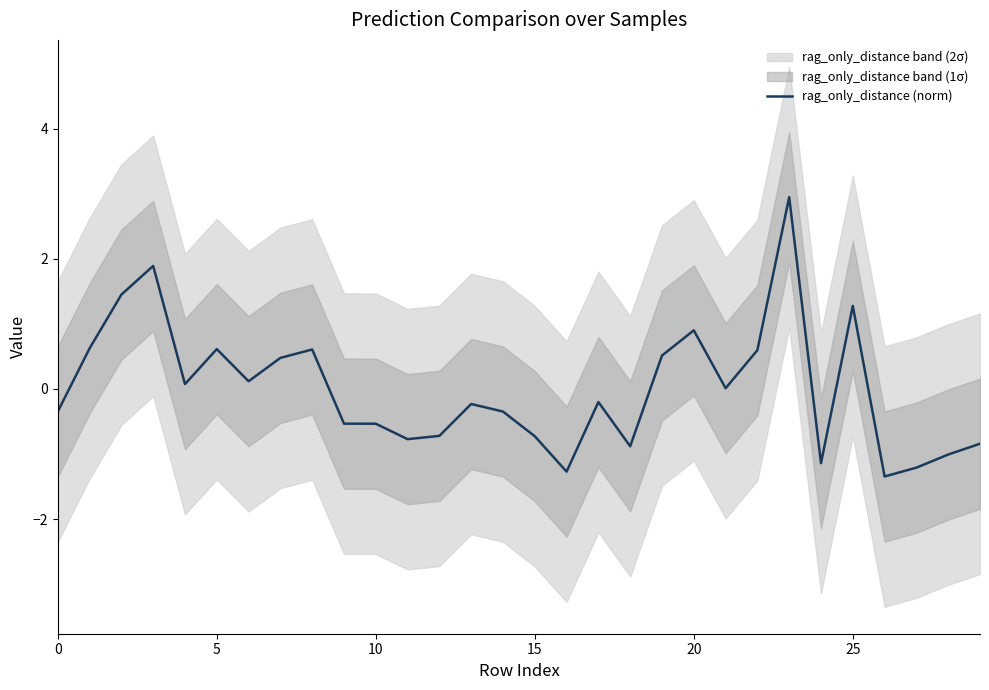

What is the difference between the values at 25 and 11?

2.0